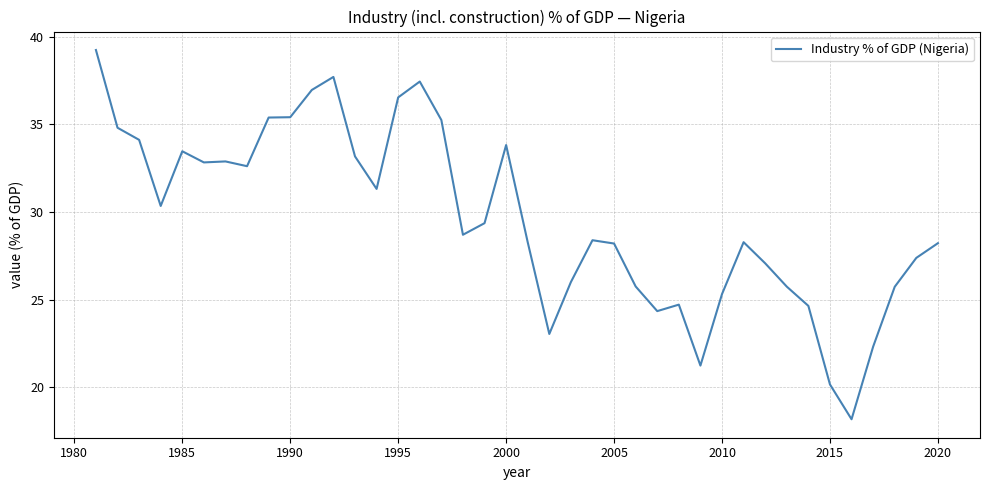

What is the maximum value shown in the chart?

39.2